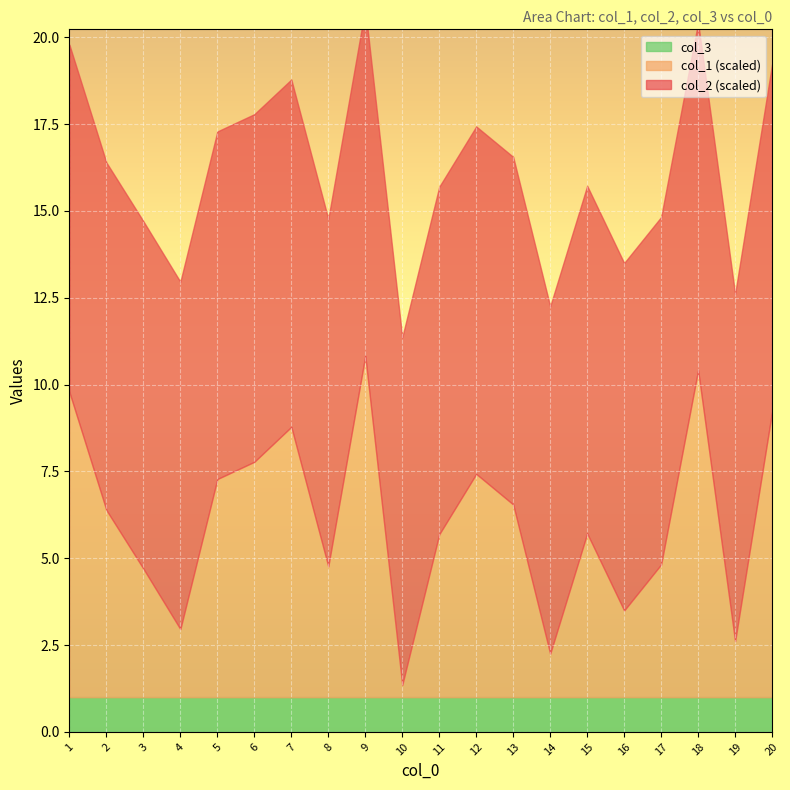

True or false: col_3 has a value of 1 at 2.

False